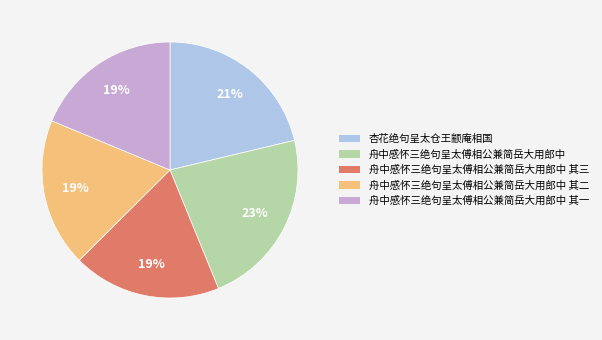

To the nearest percent, what is the average slice percentage?

20%